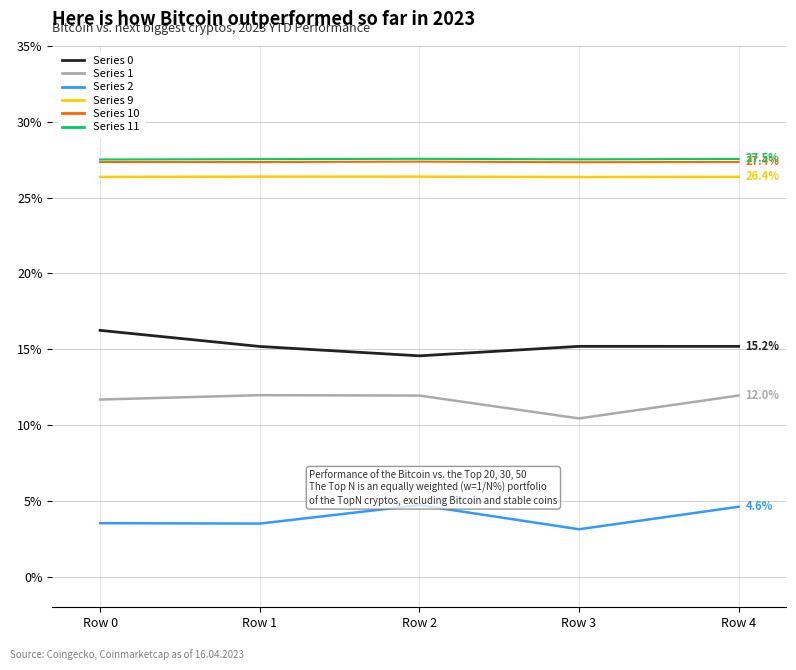

How many categories are shown in the chart?

5